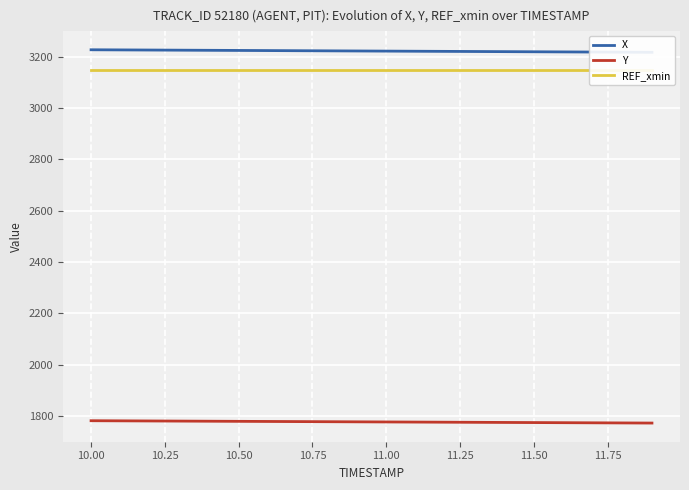

What is the highest value of the X series?

3226.4